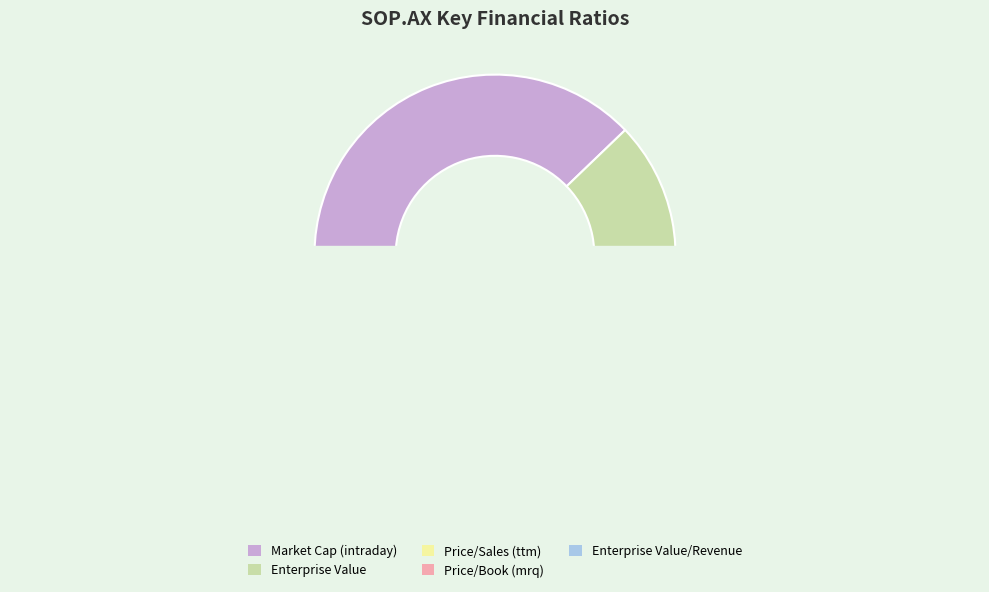

To the nearest percent, what is the average slice percentage?

20%